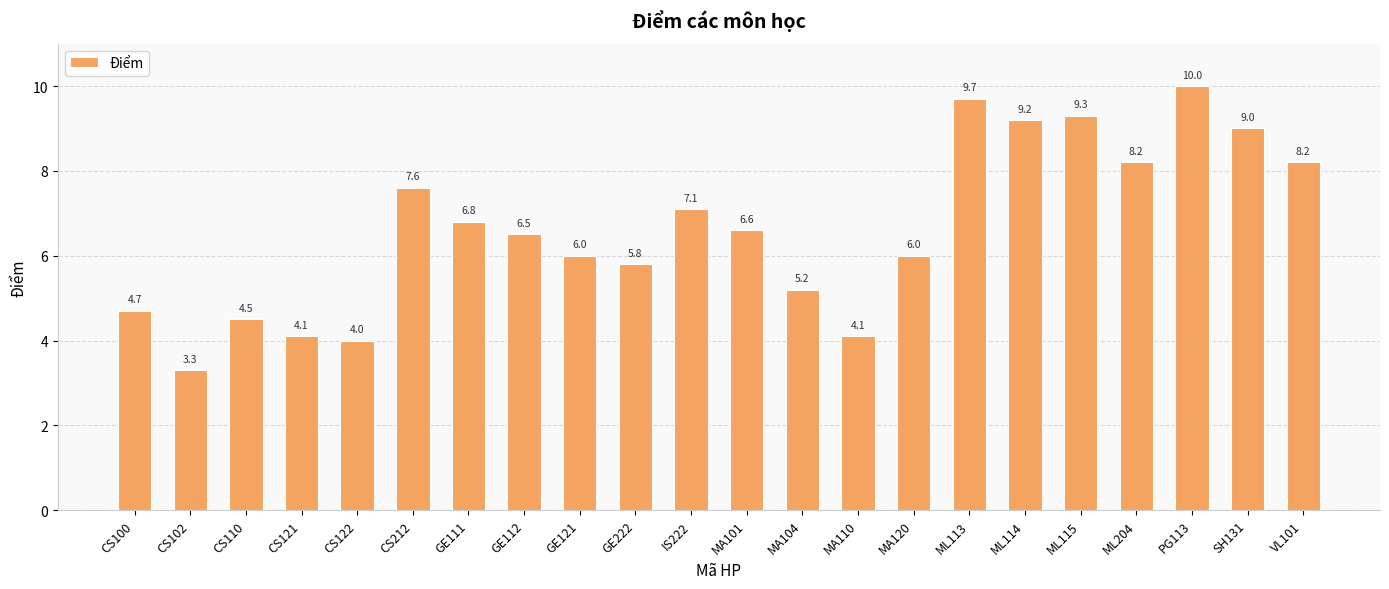

How many bars are there in total?

22